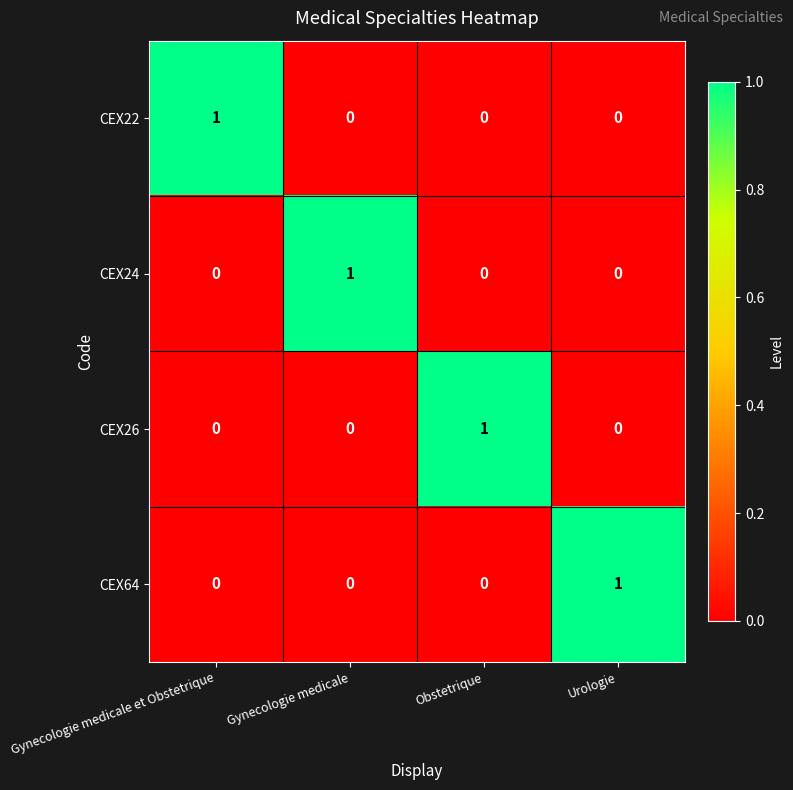

Count the CEX64 values in the range 0 to 1.

4